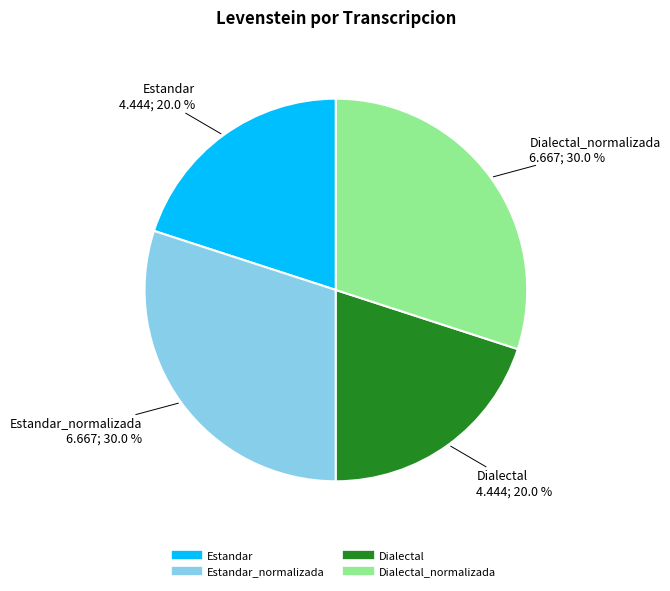

Does any single category account for the majority?

No